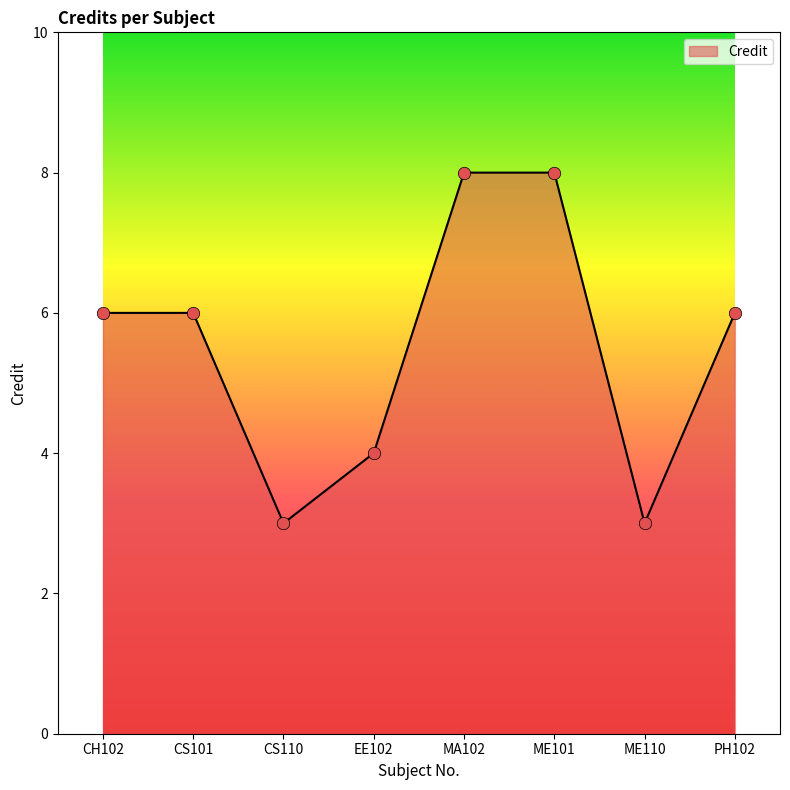

Approximately how many times larger is the value at CS110 compared to ME110?

1.0